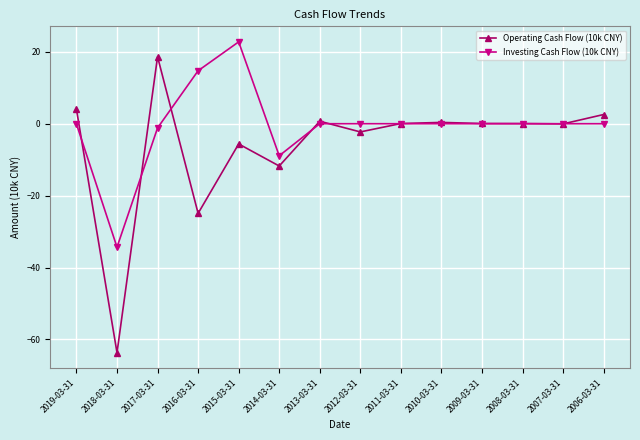

List the series in order of their peak value, lowest first.

Operating Cash Flow (10k CNY), Investing Cash Flow (10k CNY)